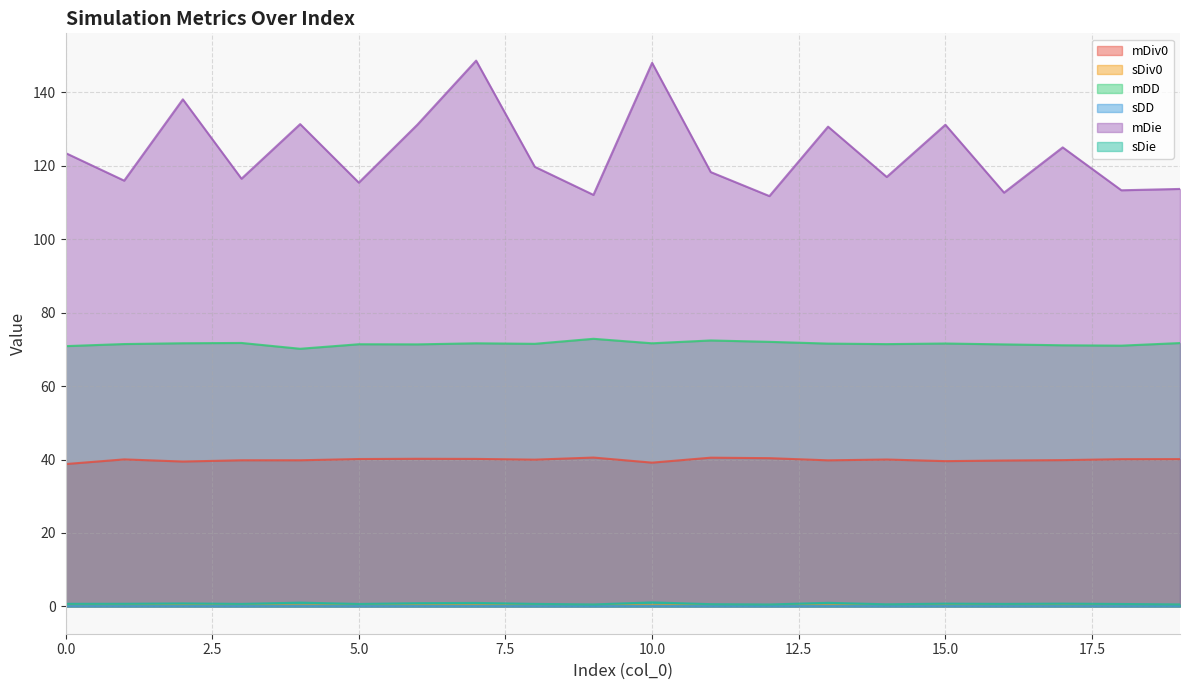

List the labels in order of mDD value, largest first.

9, 11, 12, 3, 19, 2, 10, 7, 15, 13, 8, 1, 14, 5, 6, 16, 17, 18, 0, 4